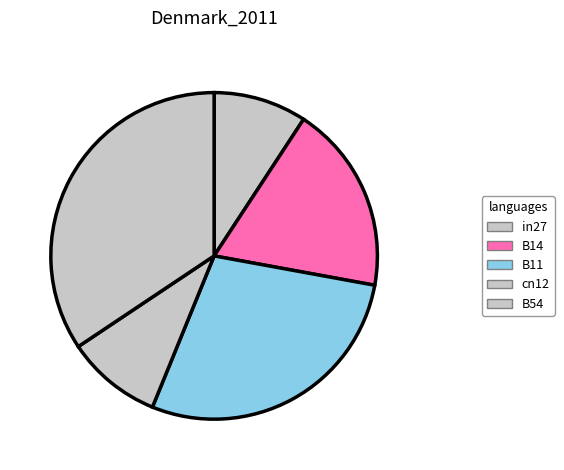

True or false: B14 accounts for 6% of the total.

False